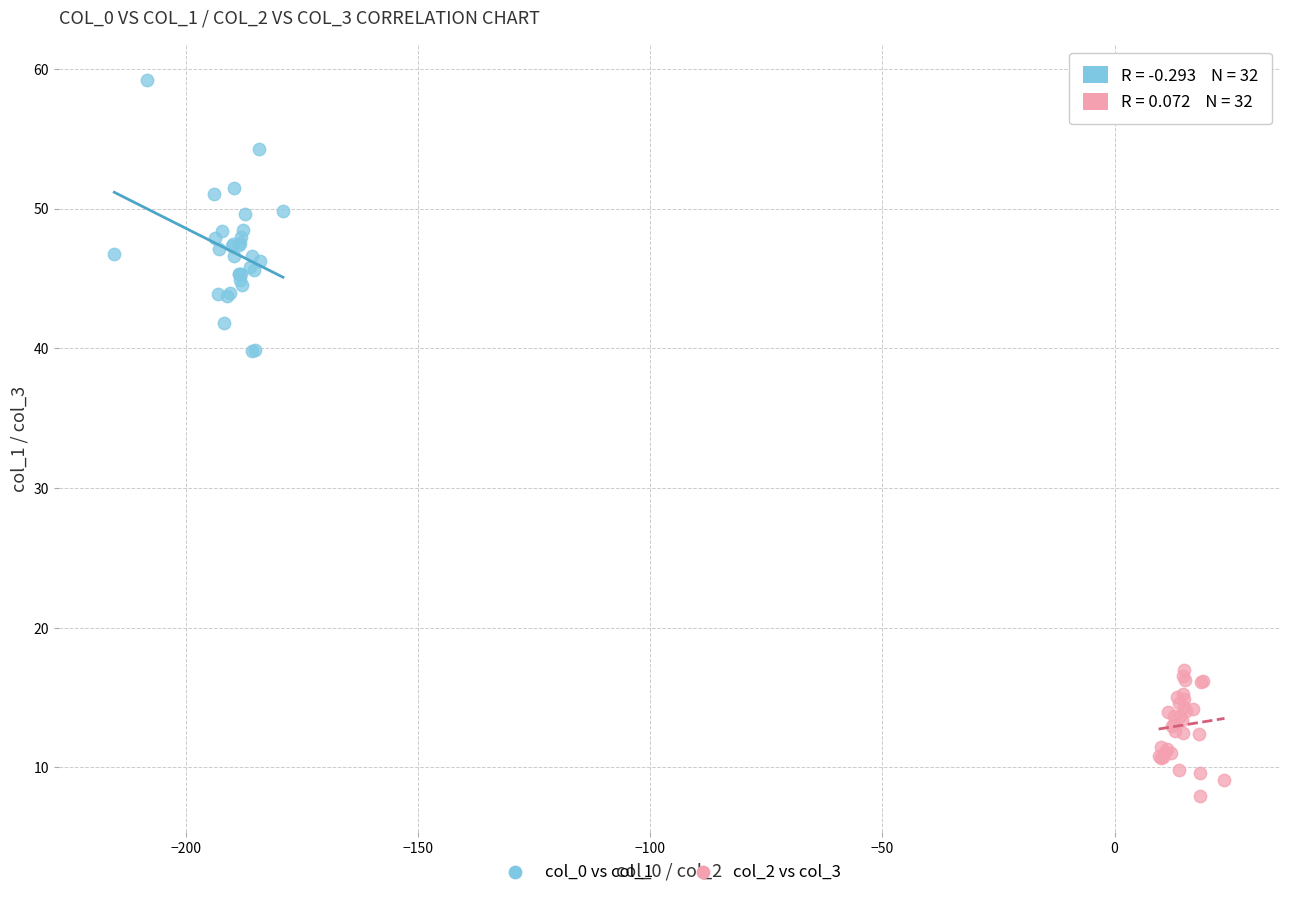

Which series contains the lowest Y value?

col_2 vs col_3